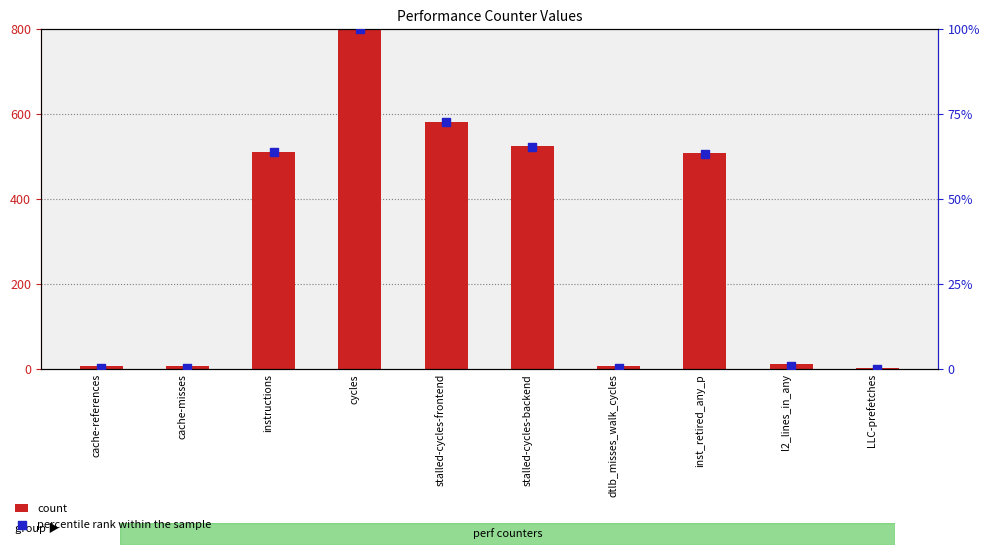

What is the total value across all series at cycles?

900.0